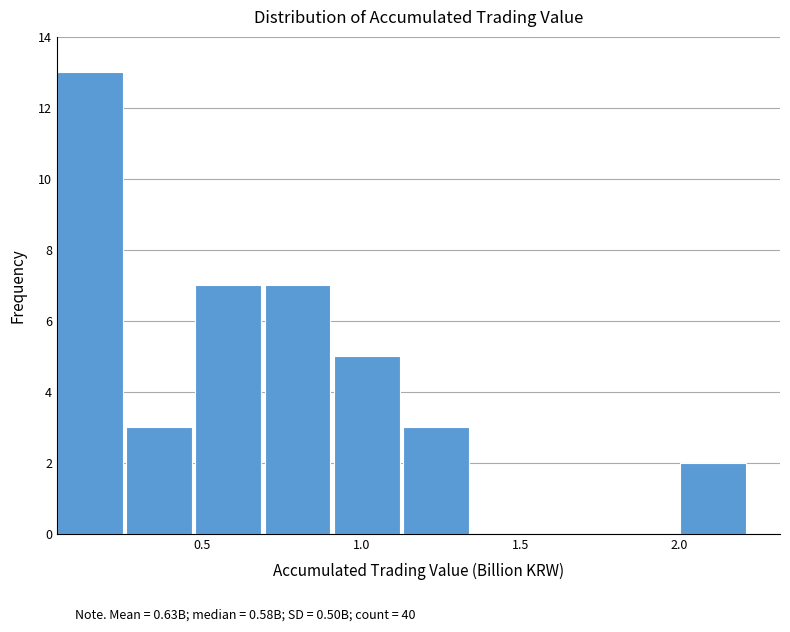

How tall is the bar that spans 0.25 to 0.50 on the x-axis? Neither the bar edges nor the heights are printed on the chart, so give them approximately, as read against the axes.

3